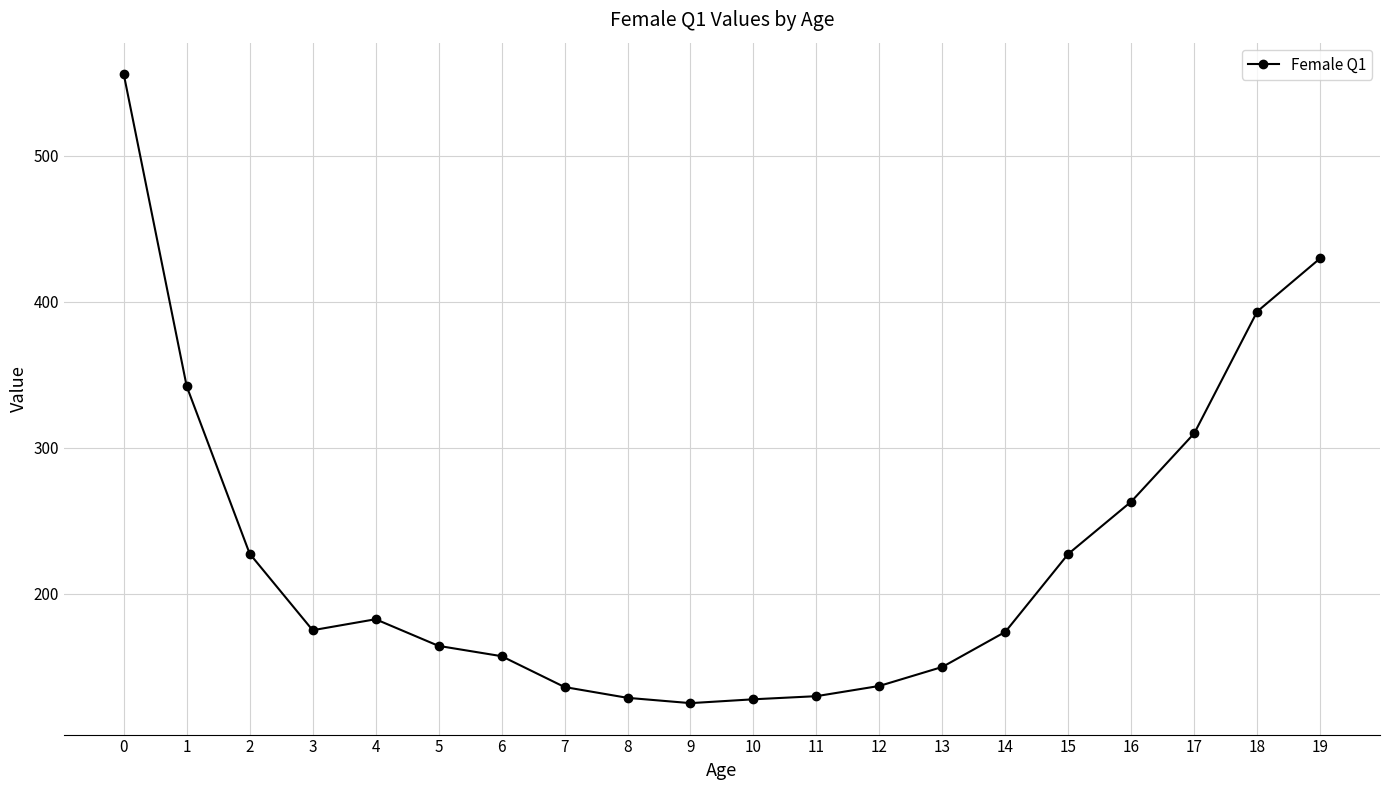

What is the value of the 5th point from the left?

182.7